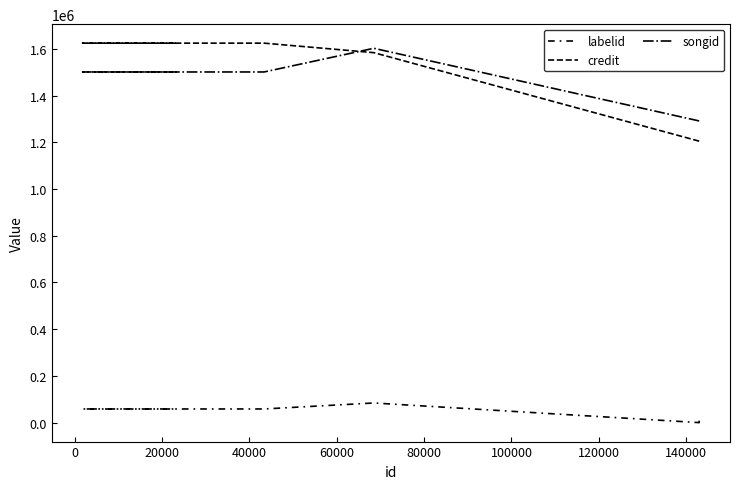

The labelid series shows 58376 at 40000. True or false?

True